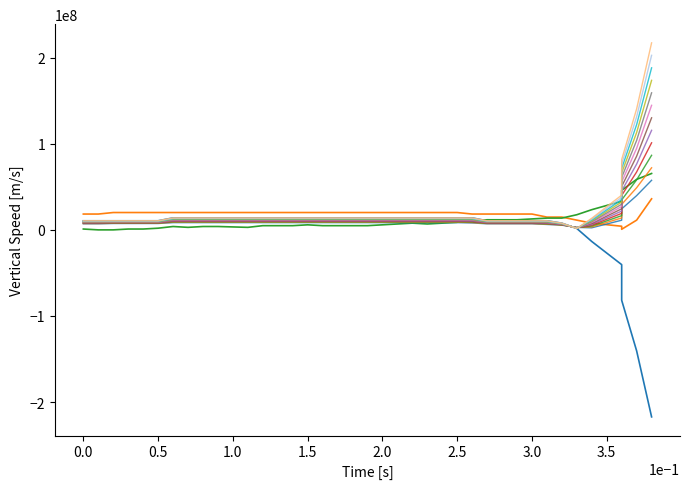

The pos_x series shows 16466030.7 at 32. True or false?

False